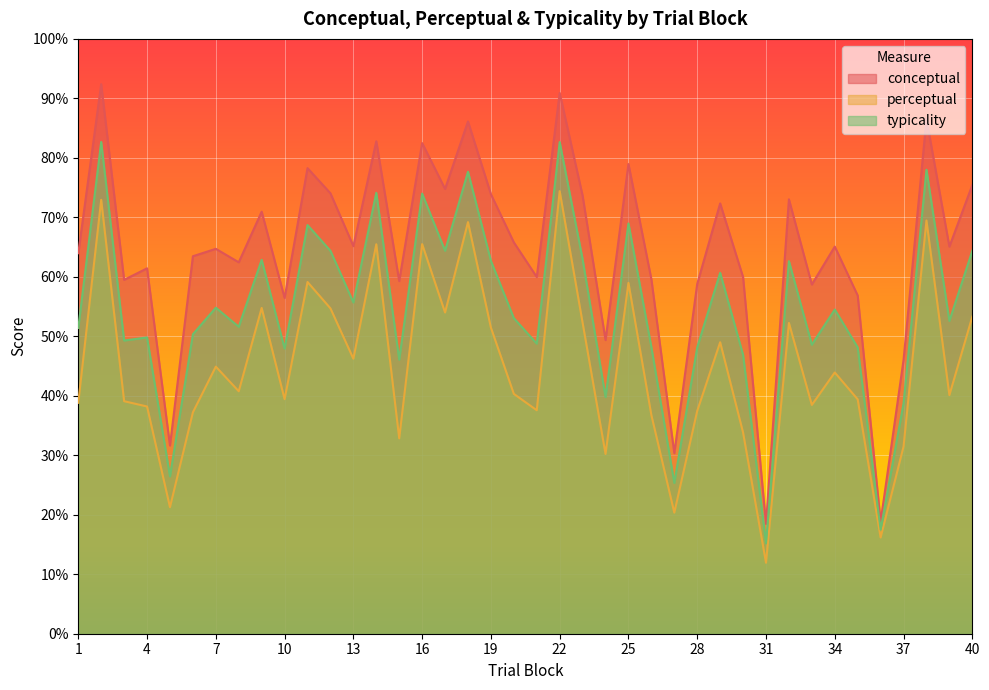

Which has a higher value, 9 or 13?

9